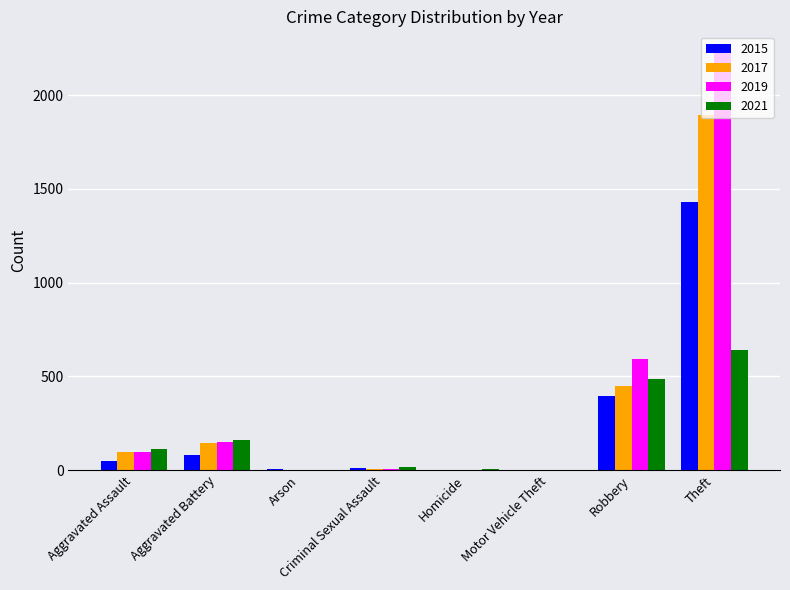

The 2021 series shows 110 at Aggravated Assault. True or false?

True